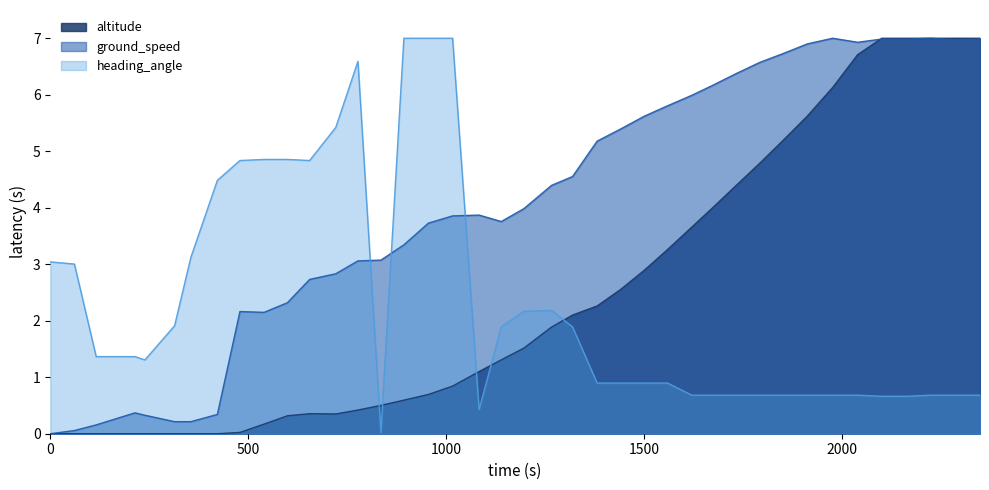

What are all the series names shown in the legend?

altitude, ground_speed, heading_angle